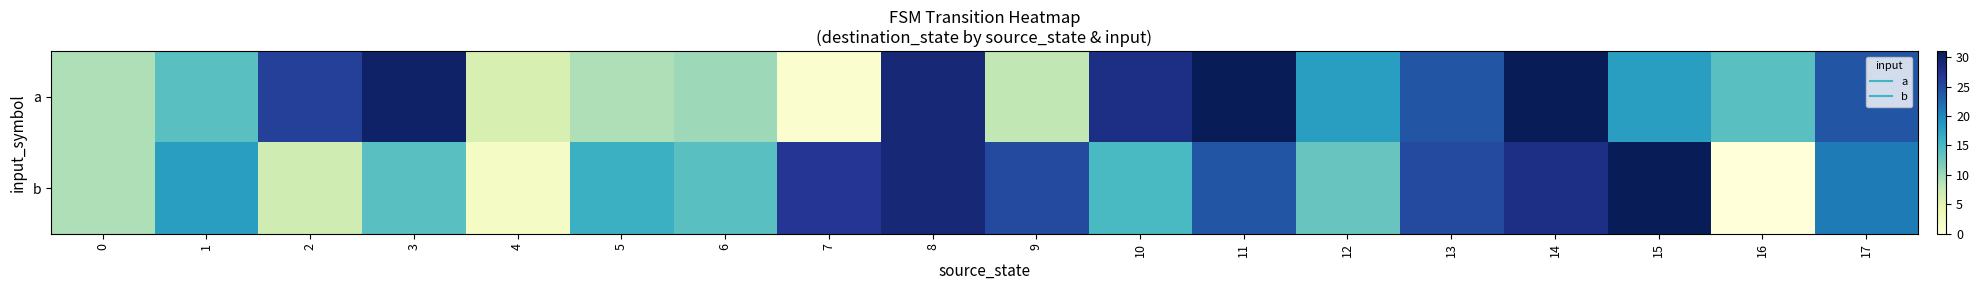

Which series changed the most between 3 and 8?

b